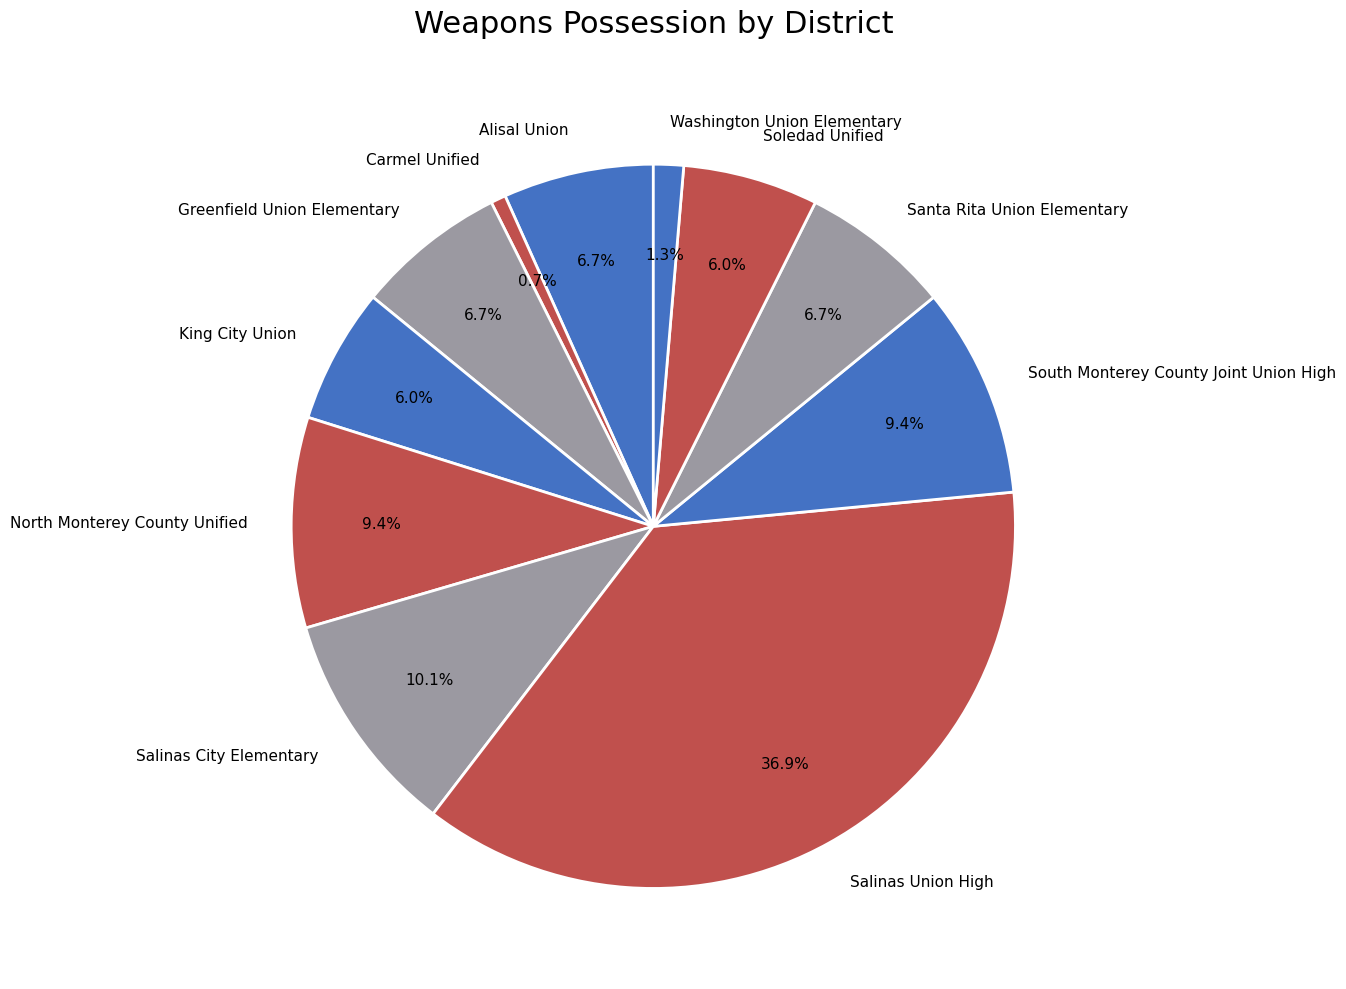

How many segments does this pie chart have?

11